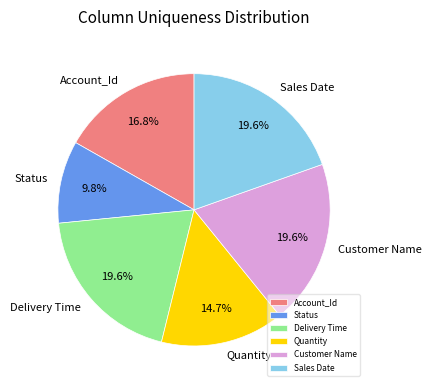

What percentage is the Quantity slice, to the nearest percent?

15%